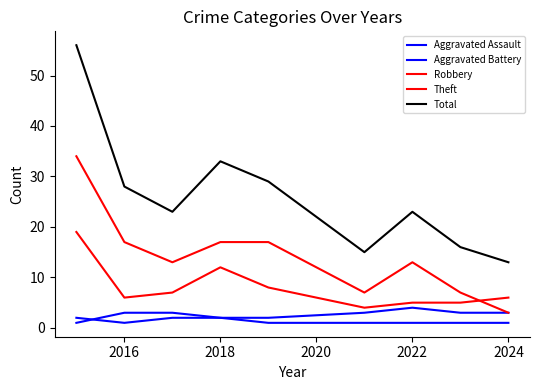

Does the chart display data point markers on the line(s)?

No